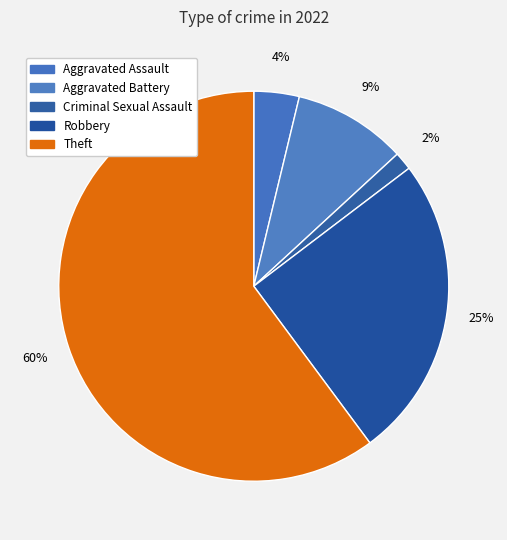

The Aggravated Battery slice represents 9% of the pie. True or false?

True